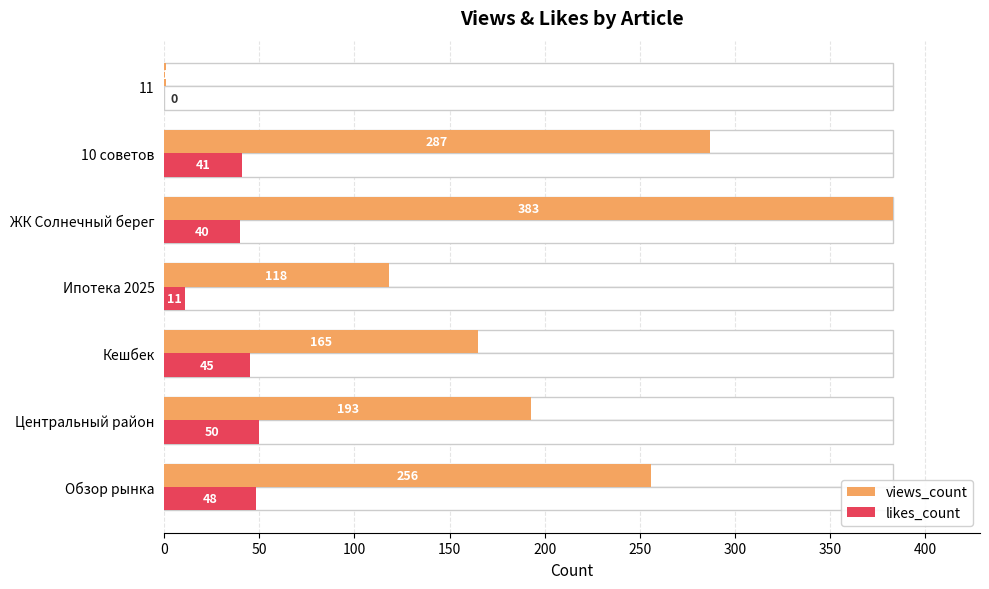

What is the sum of all likes_count values?

235